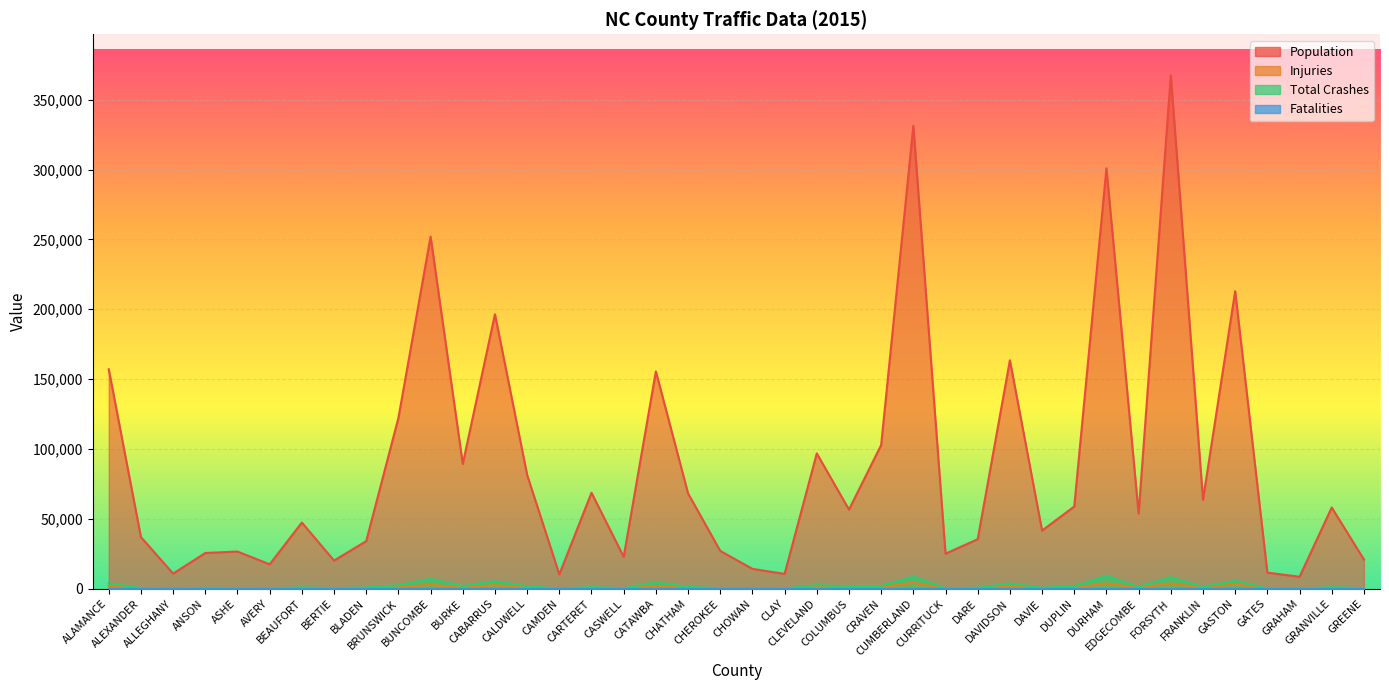

True or false: population and injuries cross at least once.

False